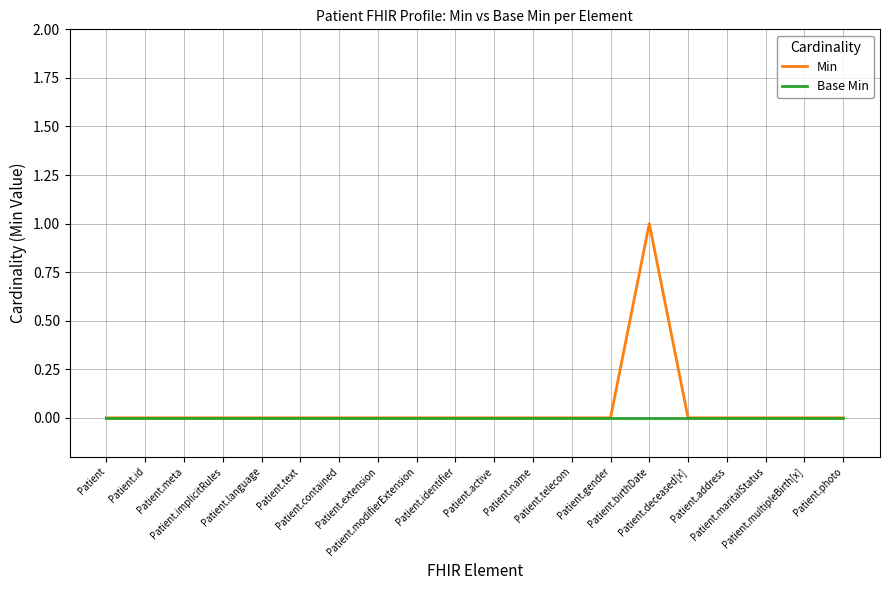

Which series has the widest spread of values?

Min